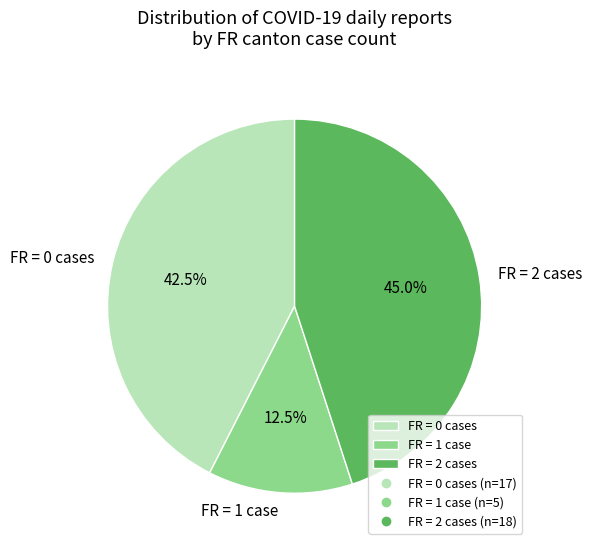

Rank the categories by value from lowest to highest.

FR = 1 case, FR = 0 cases, FR = 2 cases